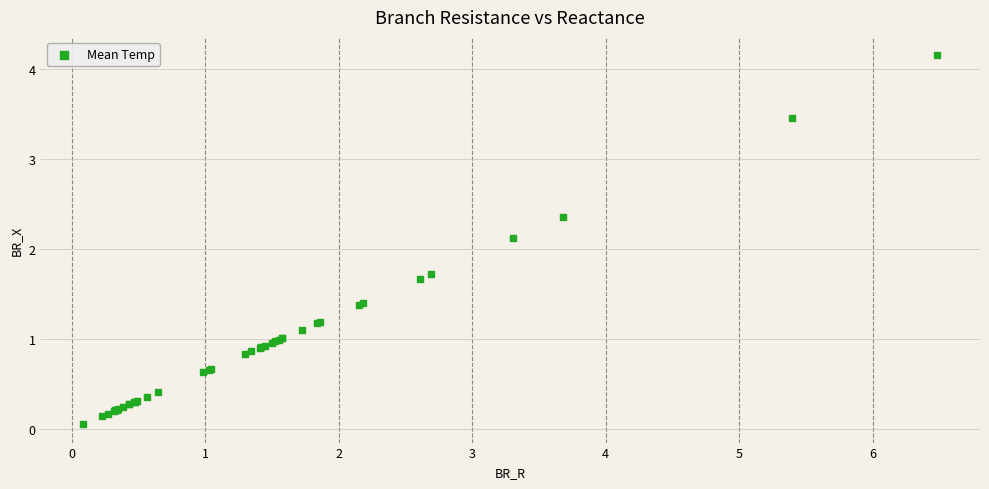

What Y value in the scatter plot is closest to 2?

2.1